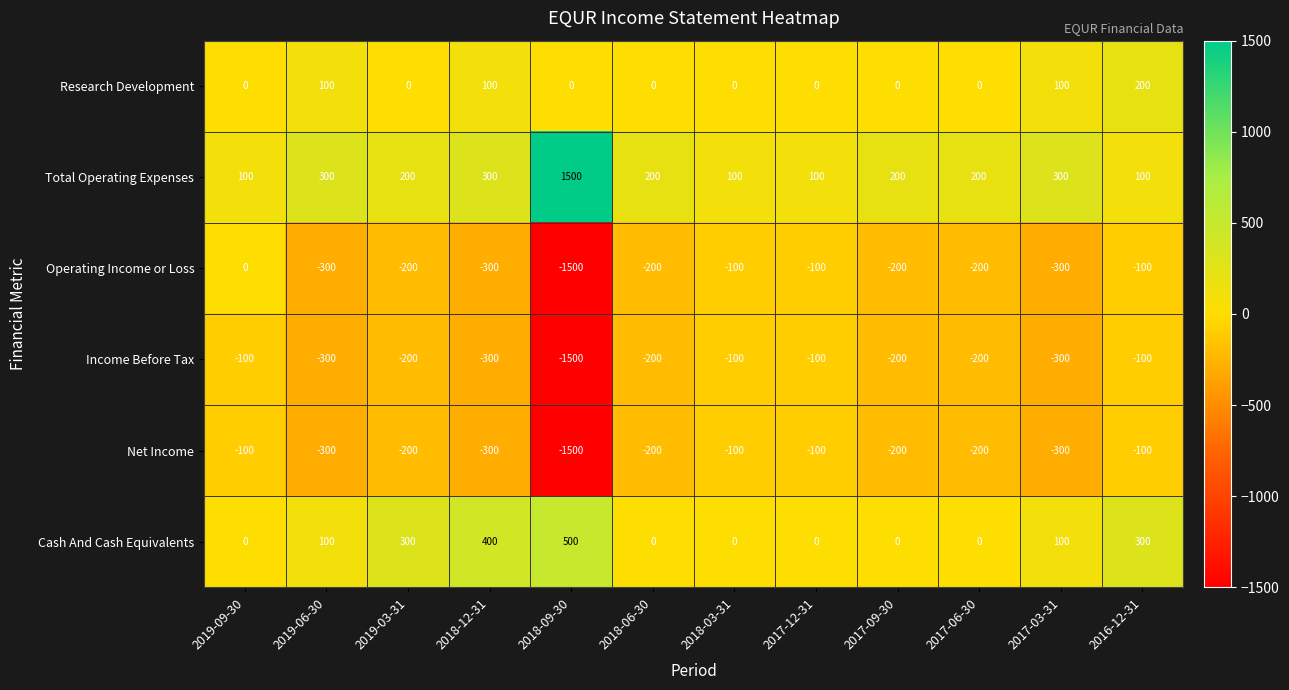

What is the smallest value displayed?

-1500